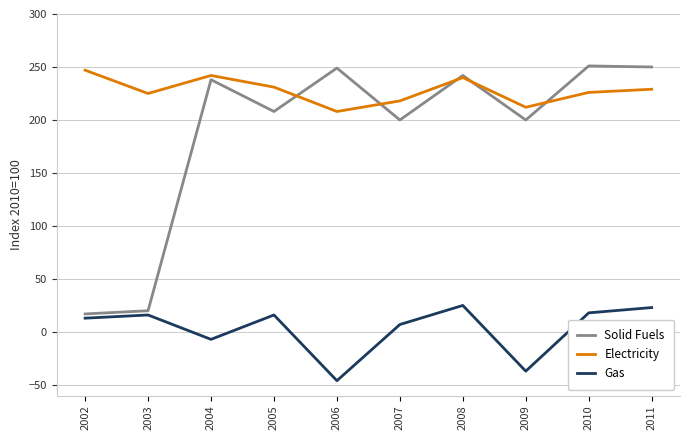

Between 2005 and 2011, which series saw the biggest shift?

Solid Fuels